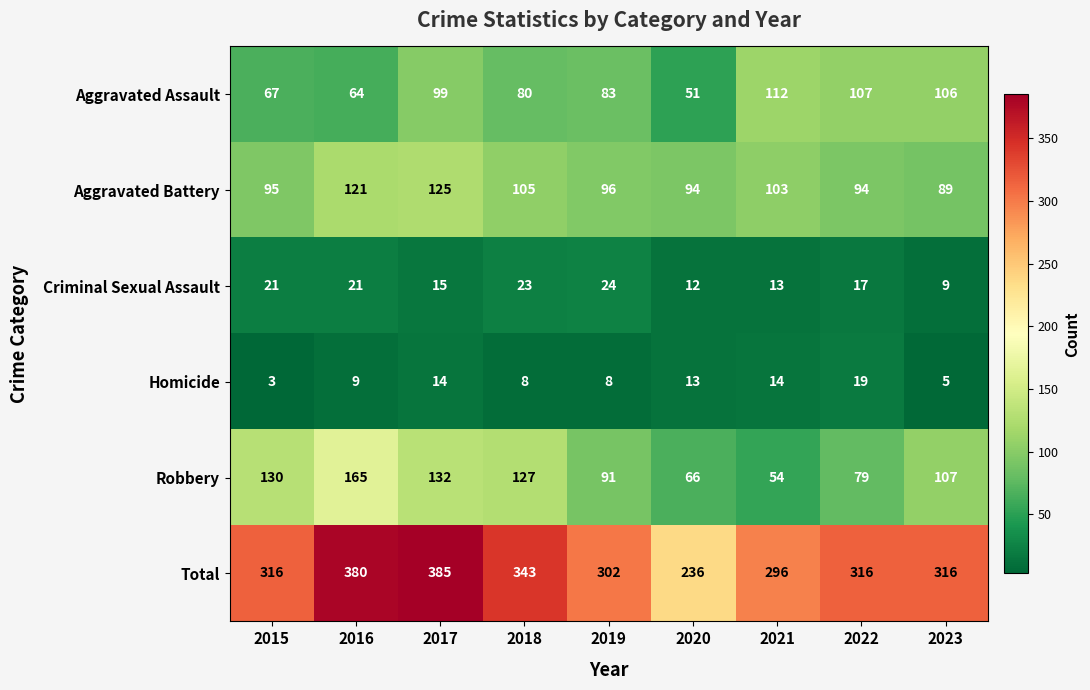

Which series has the largest range (max minus min)?

Total